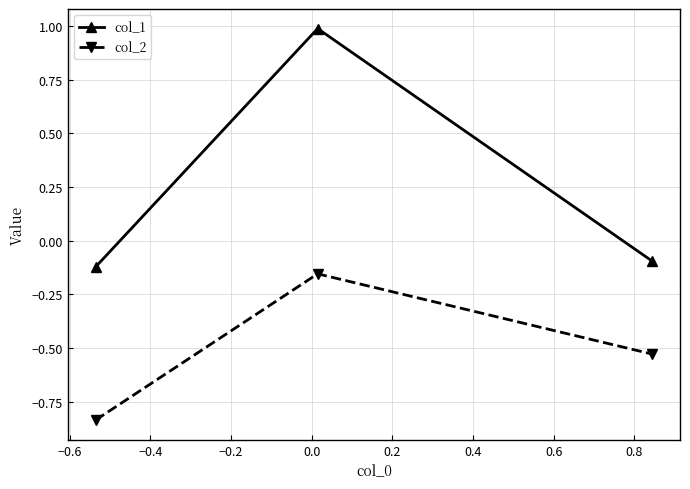

What is the average value of the col_1 series?

0.3